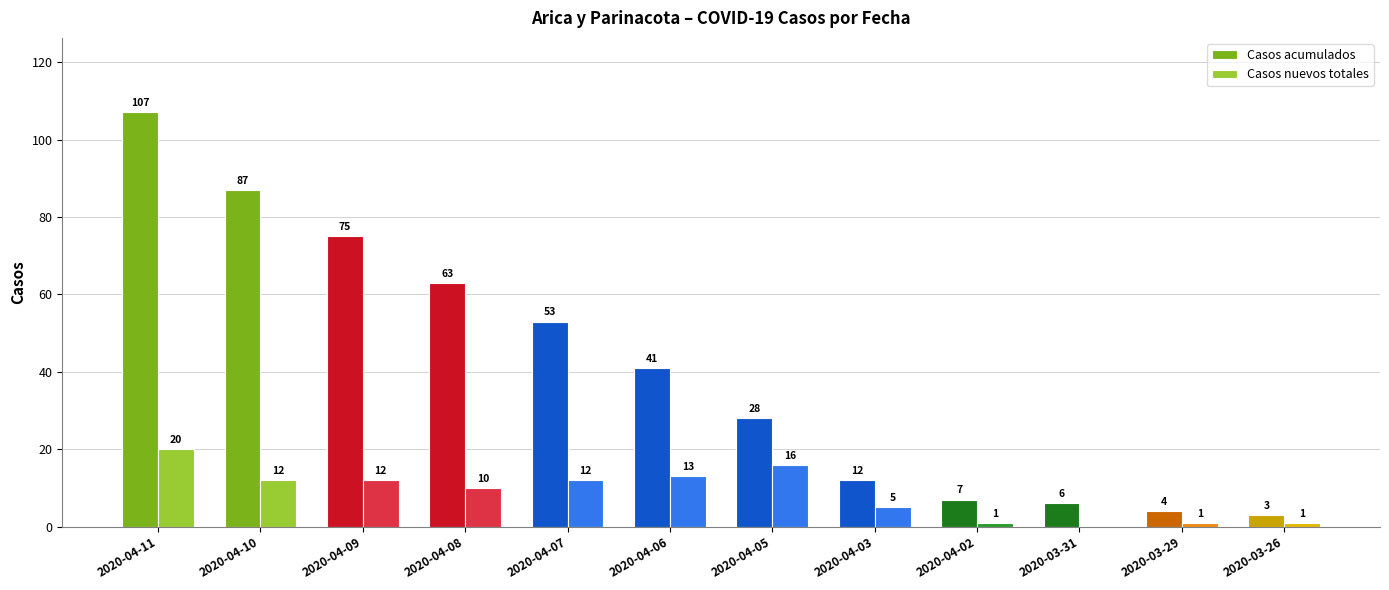

Between 2020-04-09 and 2020-04-02, which series saw the biggest shift?

Casos acumulados